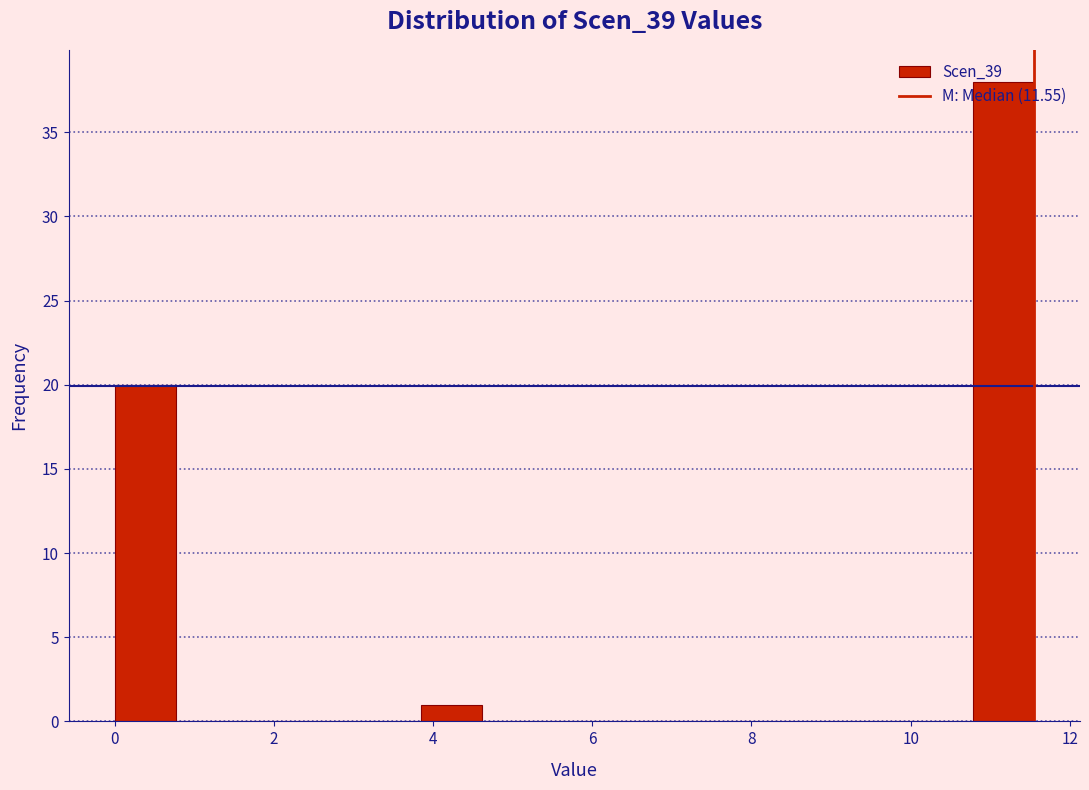

Around what value on the x-axis is the tallest bar? Give the approximate position of its centre, as read against the axis.

11.2